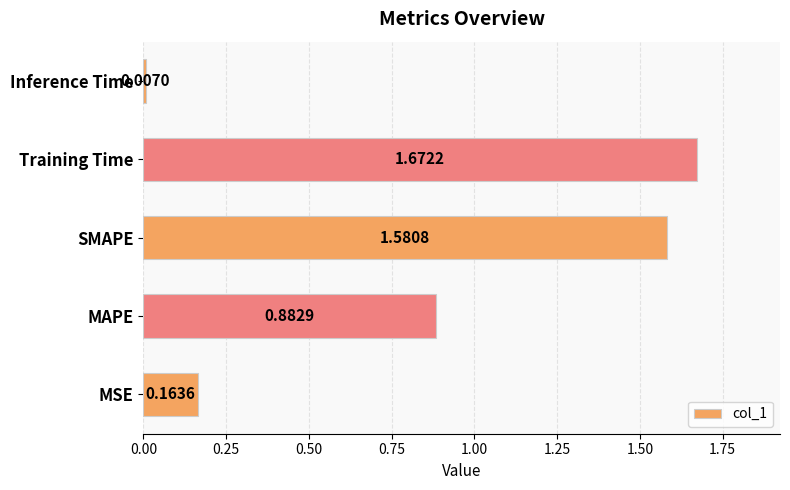

Which label corresponds to the largest value in the chart?

Training Time